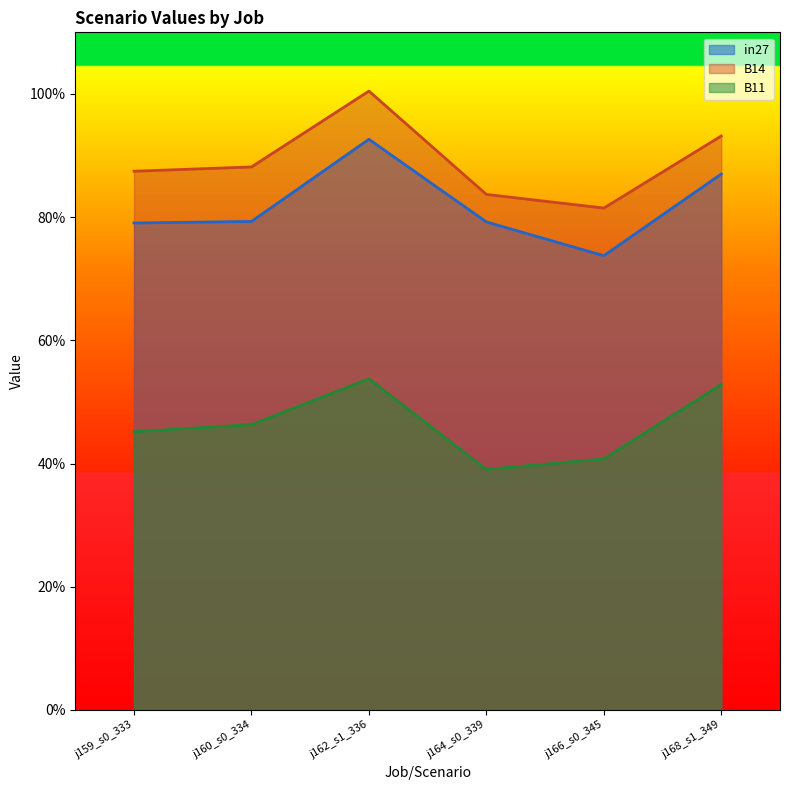

Does the chart display data point markers on the line(s)?

No